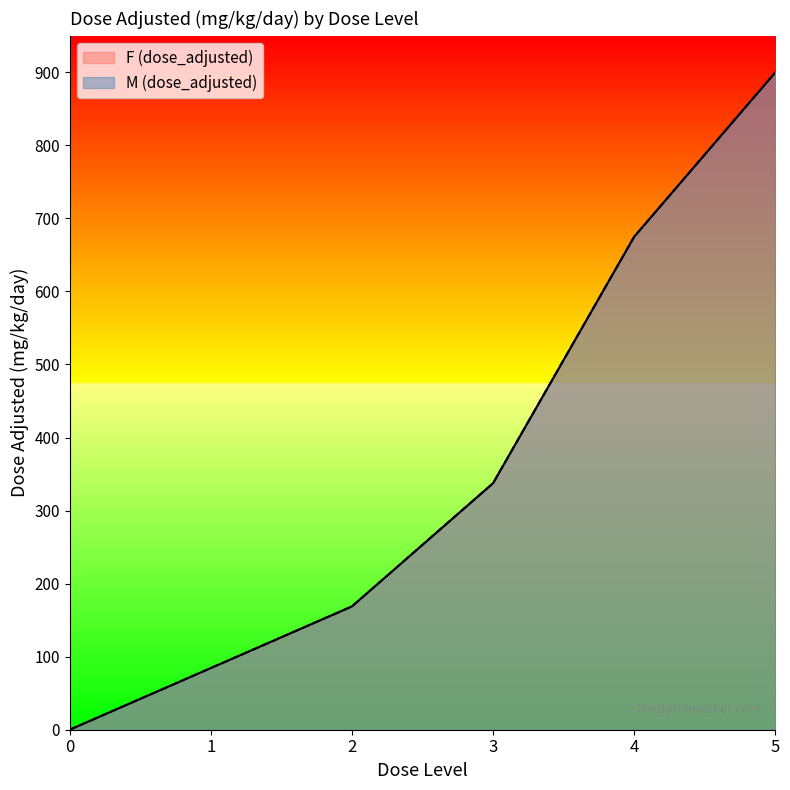

Does the chart have visible grid lines?

No